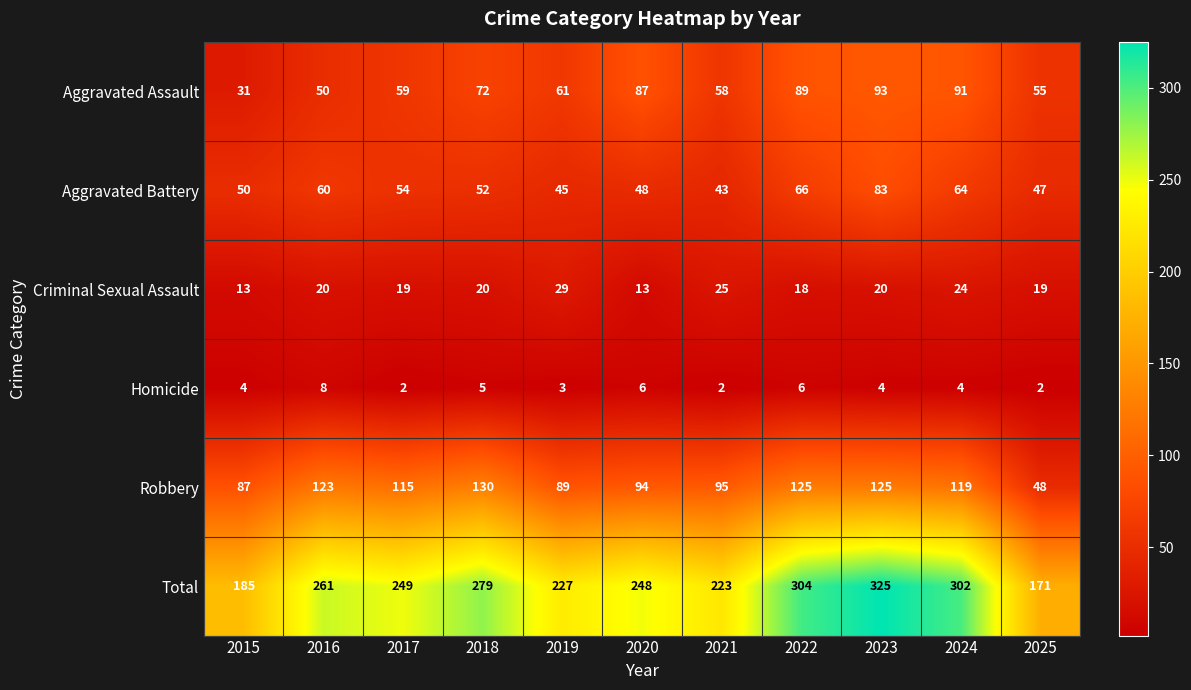

At 2019, list the series in order from smallest to largest.

Homicide, Criminal Sexual Assault, Aggravated Battery, Aggravated Assault, Robbery, Total